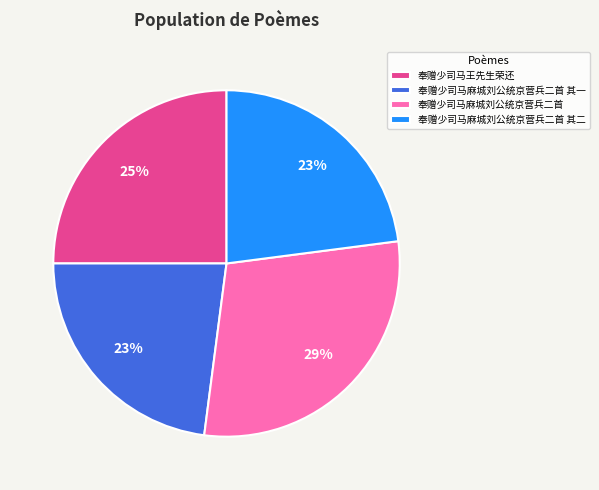

Which category has the biggest portion of the pie?

奉赠少司马麻城刘公统京营兵二首